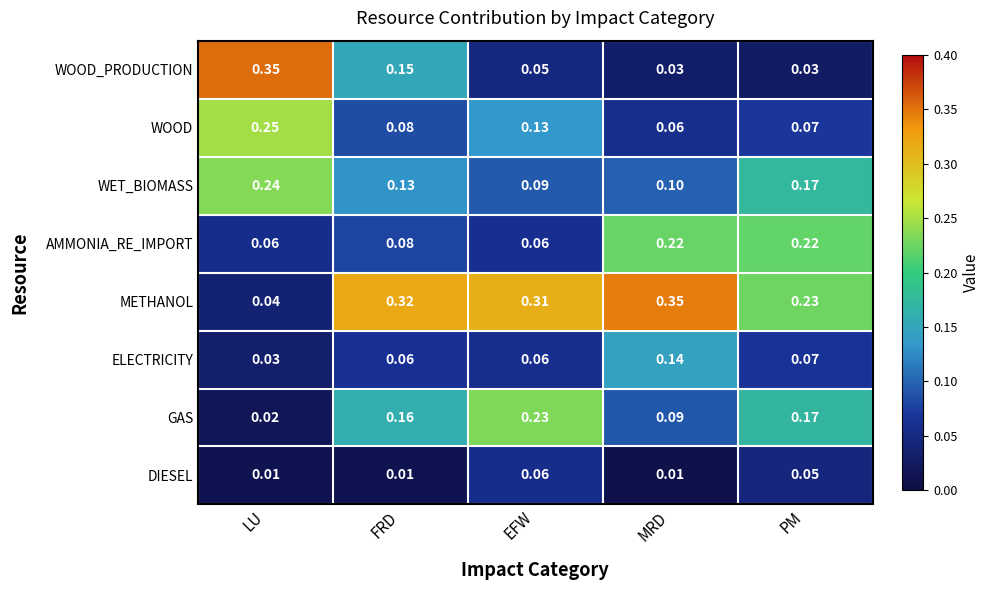

At which label does WET_BIOMASS reach its peak?

LU